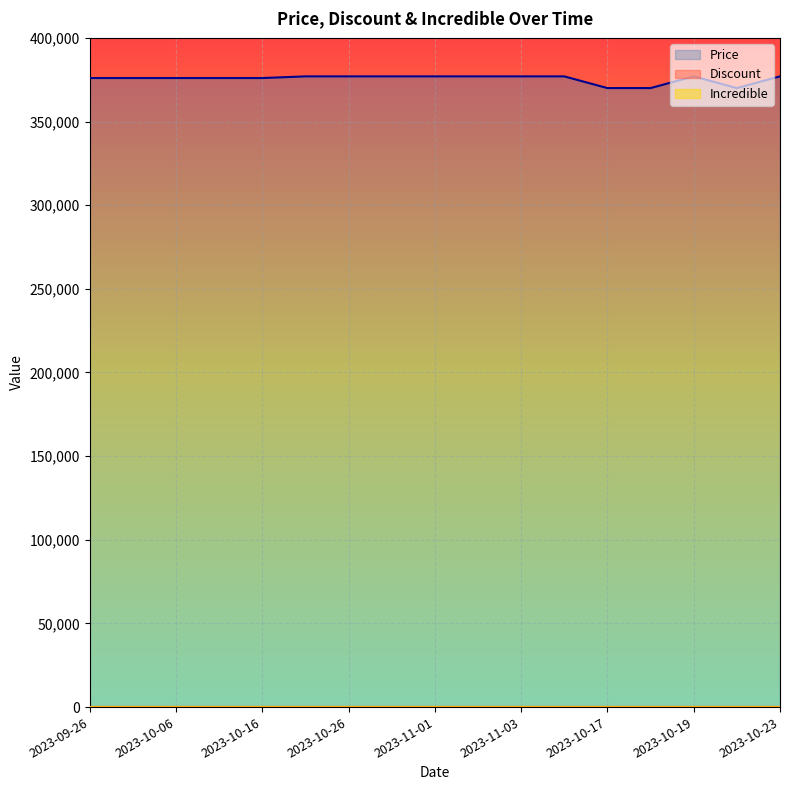

Is it true that Incredible equals 0 at 2023-11-02?

True